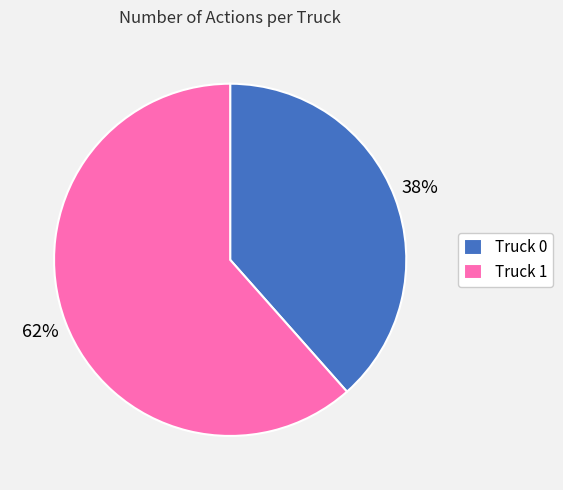

Count the number of slices in the pie.

2